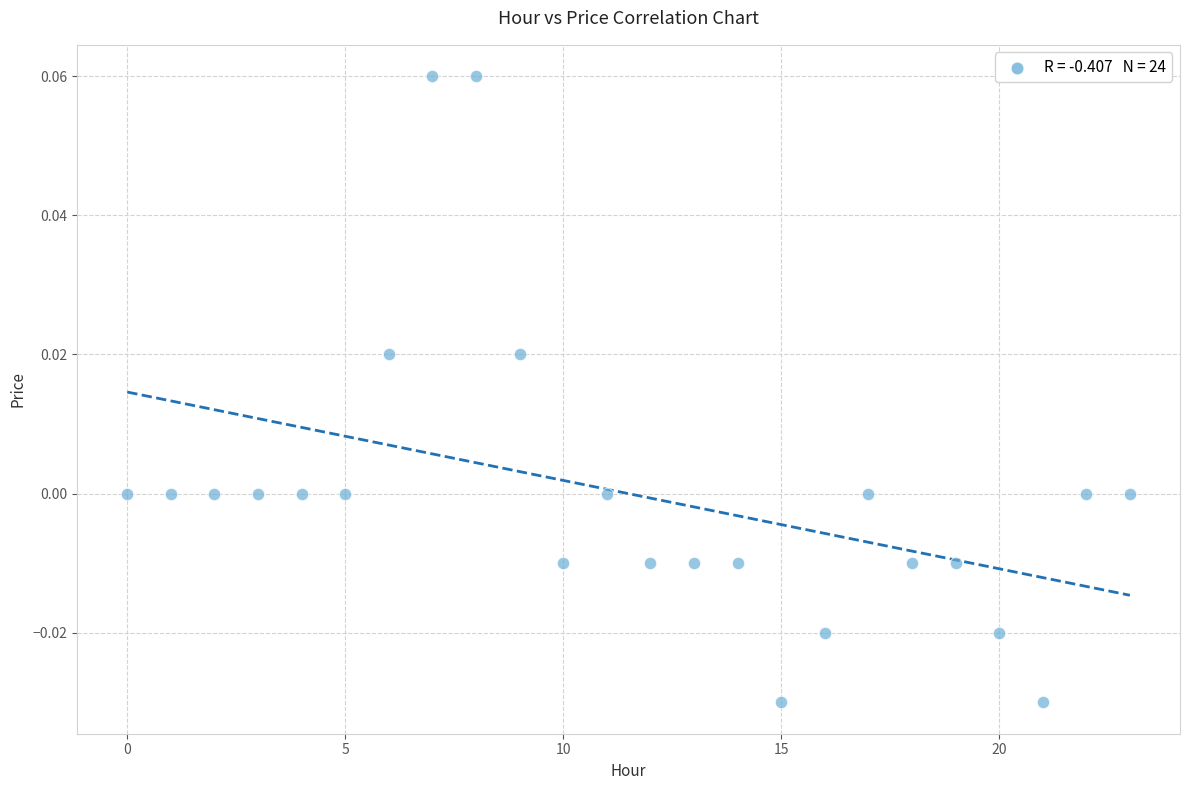

How many data points are displayed?

24